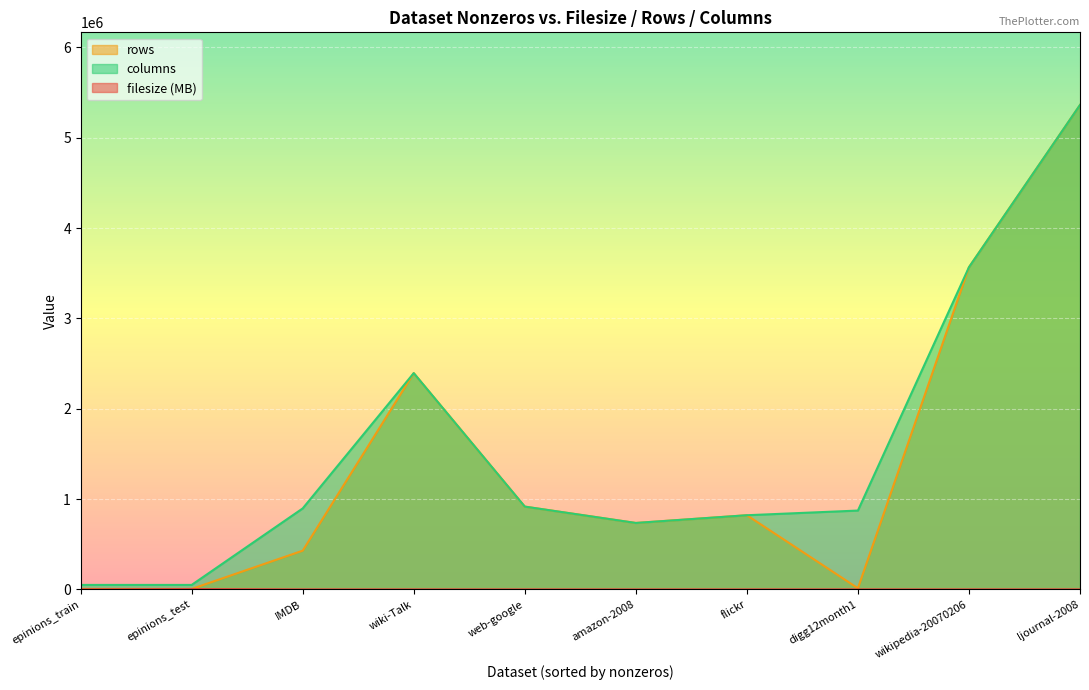

What is the difference between the rows values at amazon-2008 and ljournal-2008?

4627937